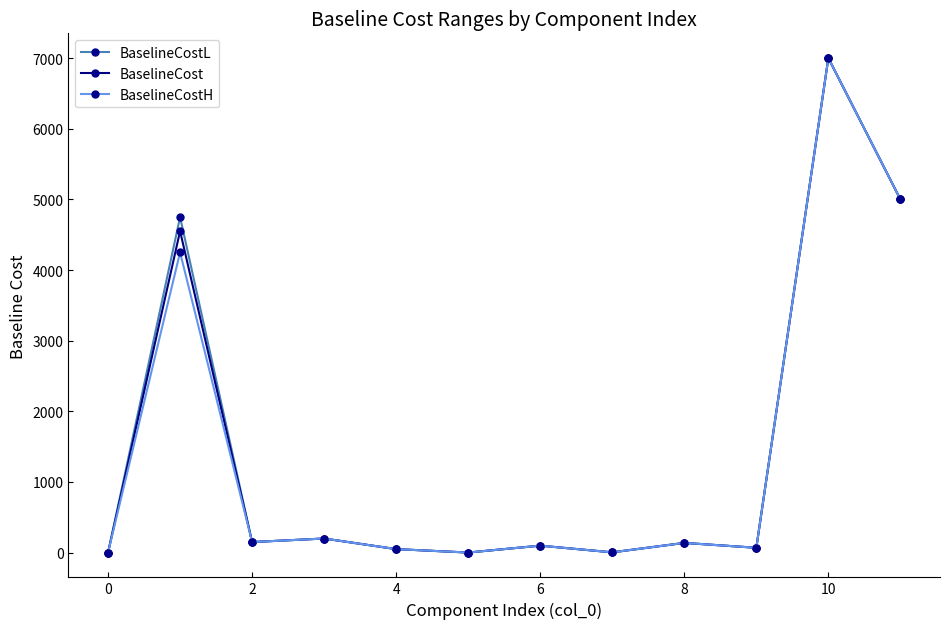

At how many categories does at least one series exceed 1143?

3